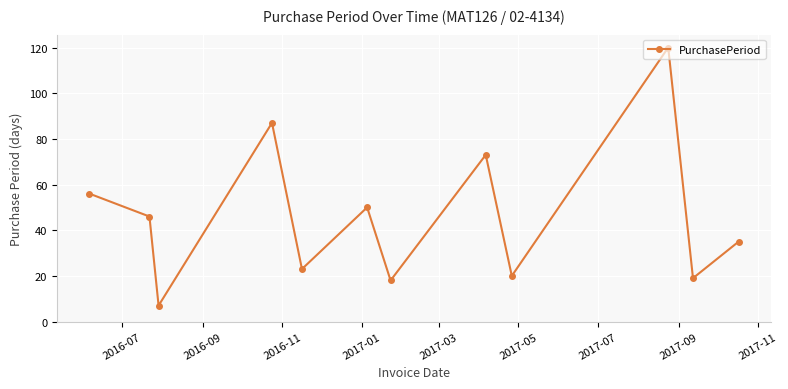

What is the maximum value shown in the chart?

120